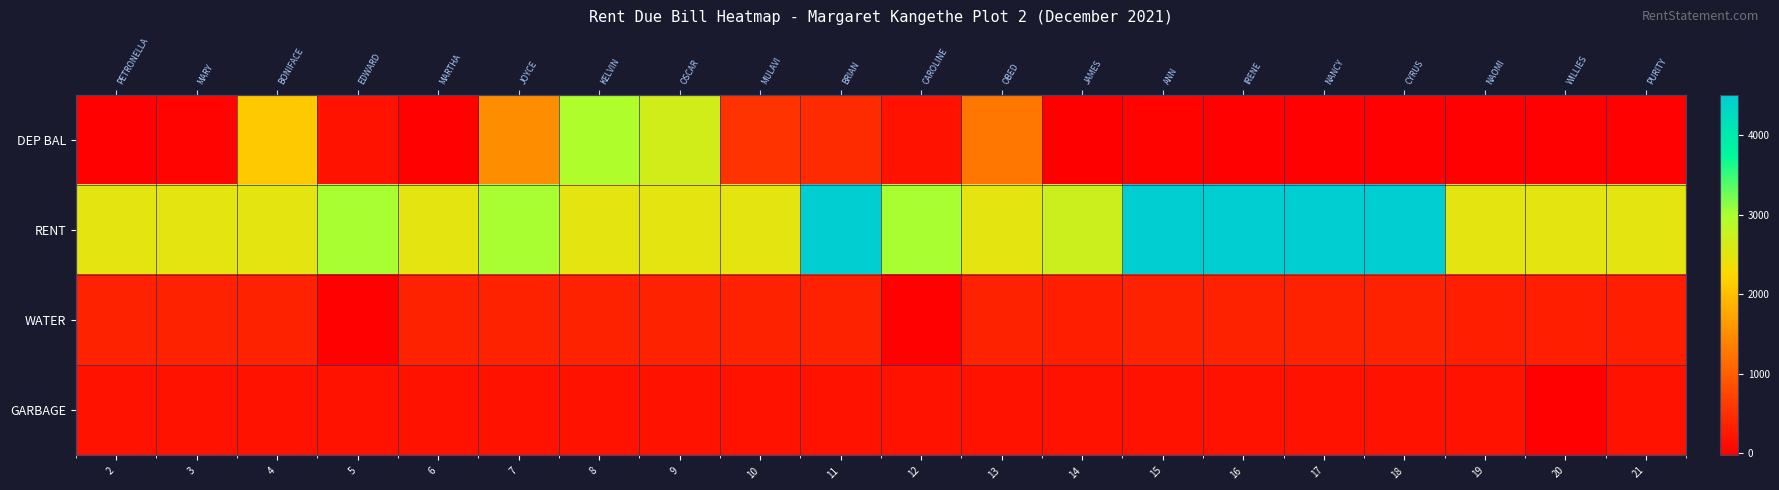

Rank the categories by WATER value from lowest to highest.

5, 12, 14, 19, 20, 21, 2, 3, 4, 6, 7, 8, 9, 10, 11, 13, 15, 16, 17, 18